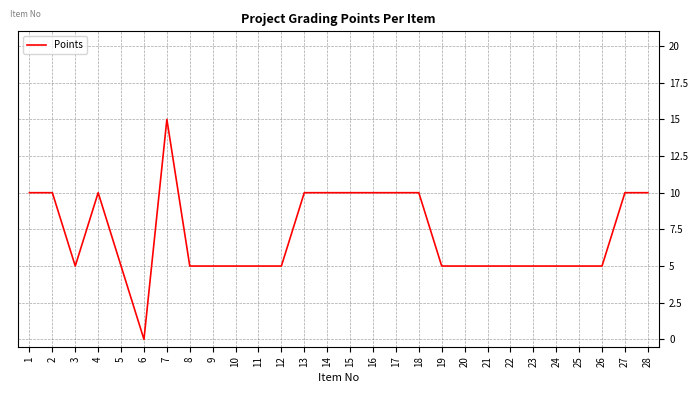

Approximately how many times larger is the value at 18 compared to 24?

2.0